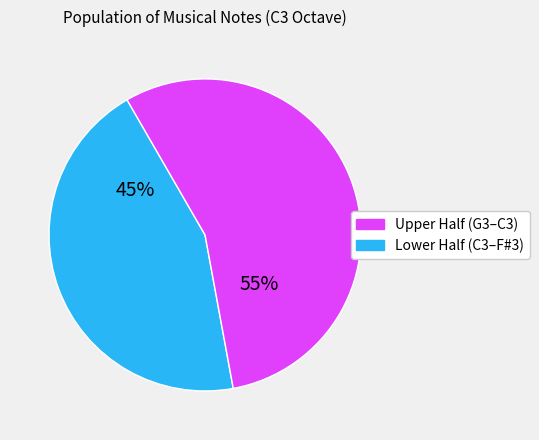

Is there any slice that represents more than half of the pie?

Yes